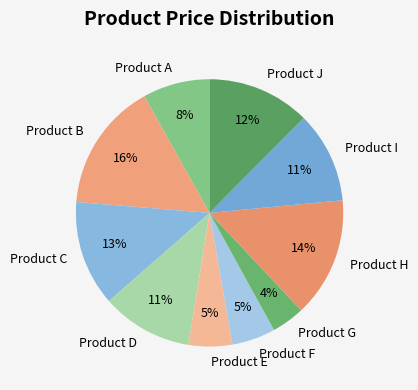

True or false: Product I accounts for 11% of the total.

True